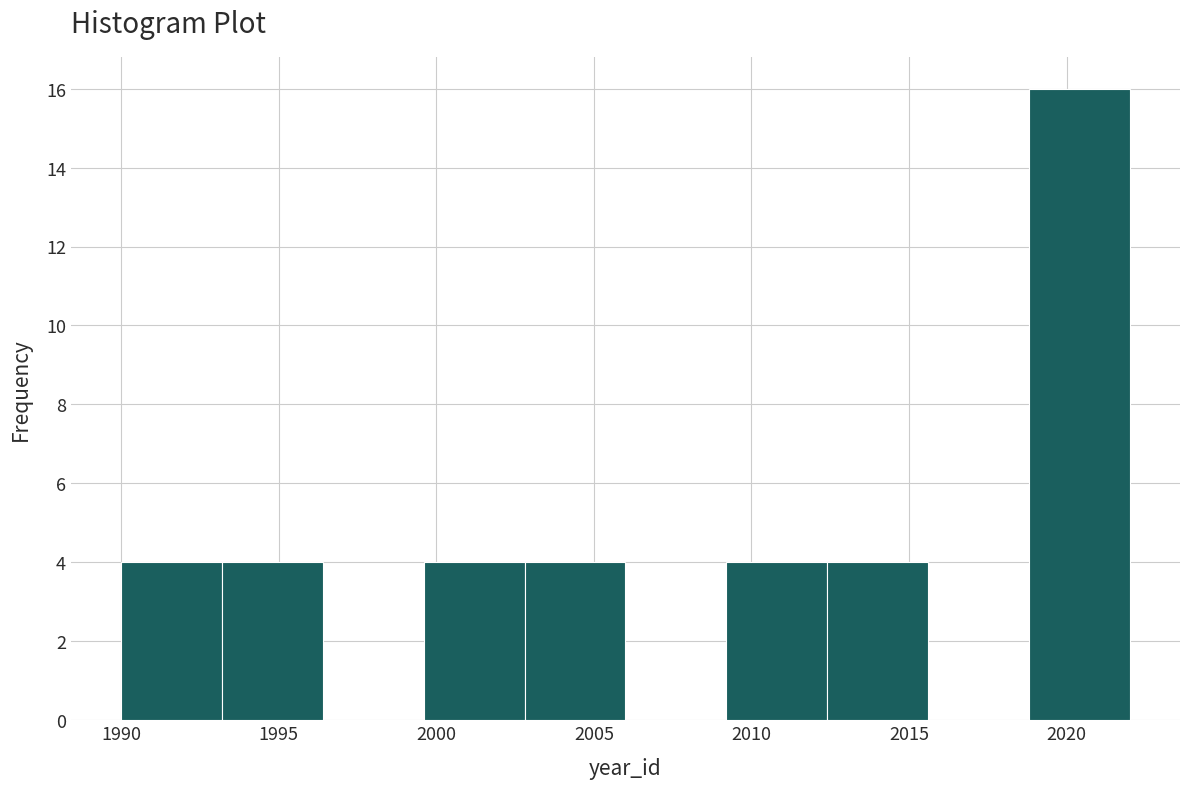

Reading left to right, transcribe this chart: for each bar, give the range it covers on the x-axis and its height. Neither the bar edges nor the heights are printed on the chart, so give them approximately, as read against the axes.

1990.0 to 1993.2: 4
1993.2 to 1996.4: 4
1996.4 to 1999.6: 0
1999.6 to 2002.8: 4
2002.8 to 2006.0: 4
2006.0 to 2009.2: 0
2009.2 to 2012.4: 4
2012.4 to 2015.6: 4
2015.6 to 2018.8: 0
2018.8 to 2022.0: 16